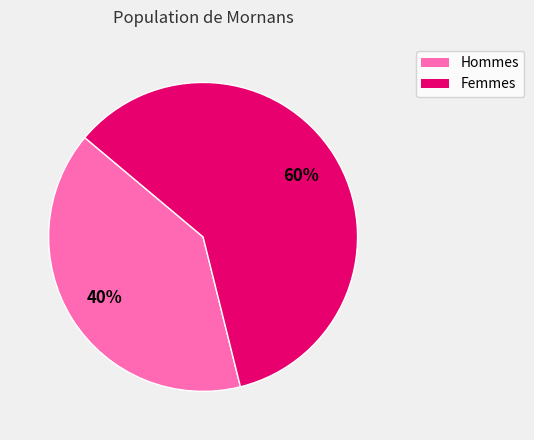

Is there any slice that represents more than half of the pie?

Yes